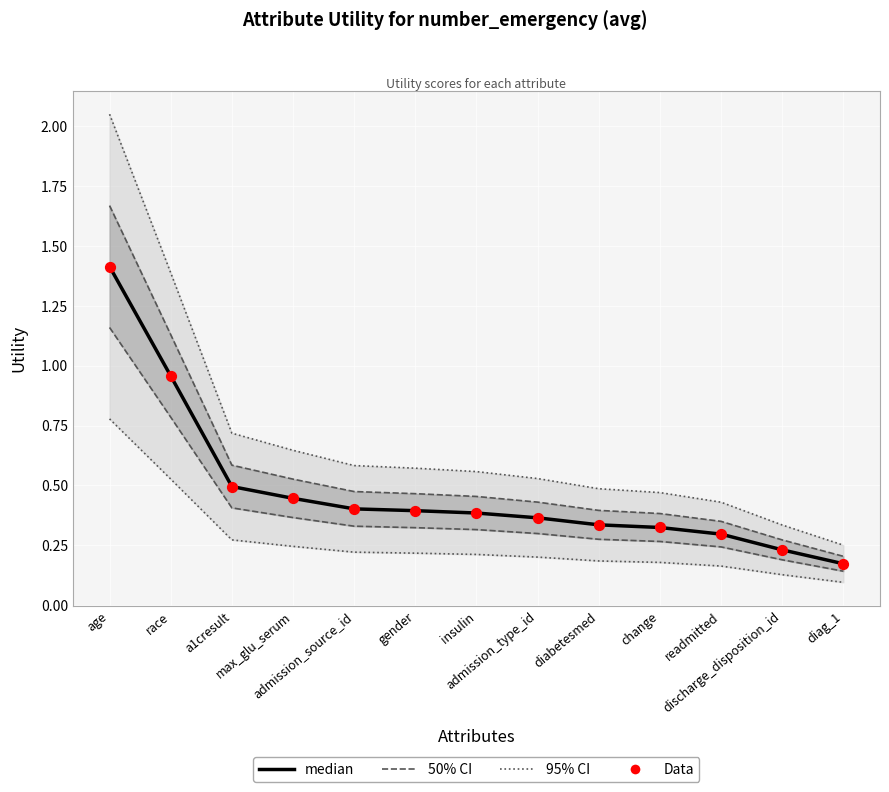

What are all the series names shown in the legend?

50% CI, 95% CI, median, Data